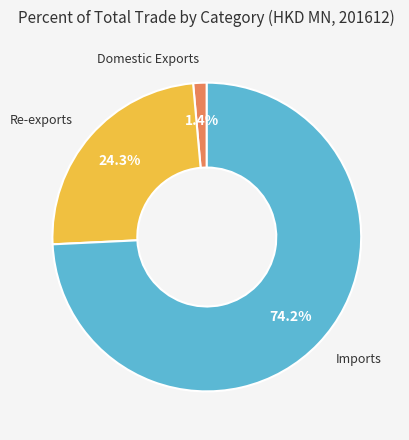

To the nearest percent, what is the combined percentage of Domestic Exports and Re-exports?

26%